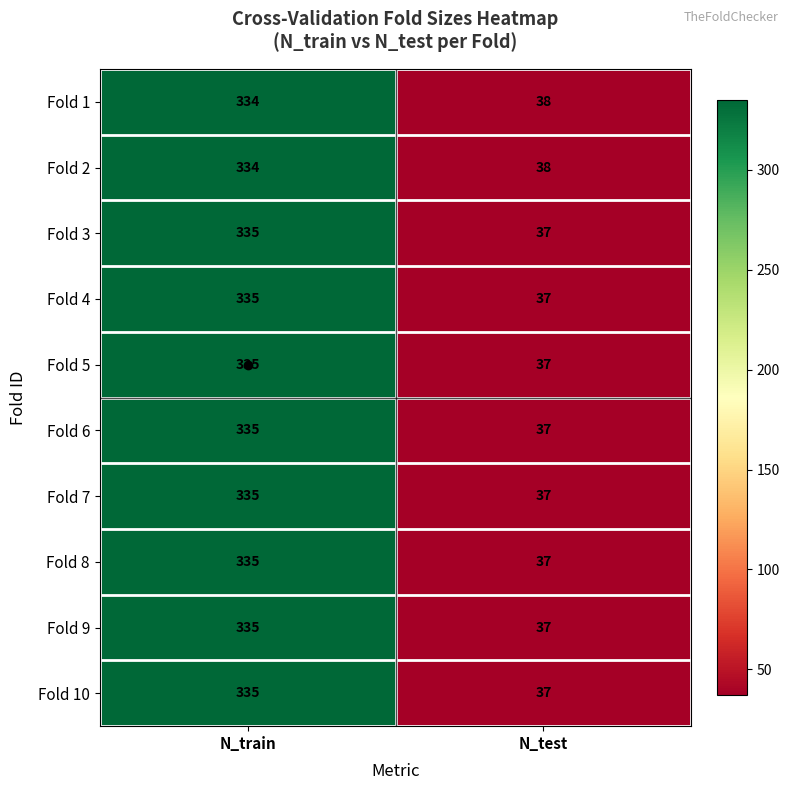

What is the total value across all series at N_train?

3348